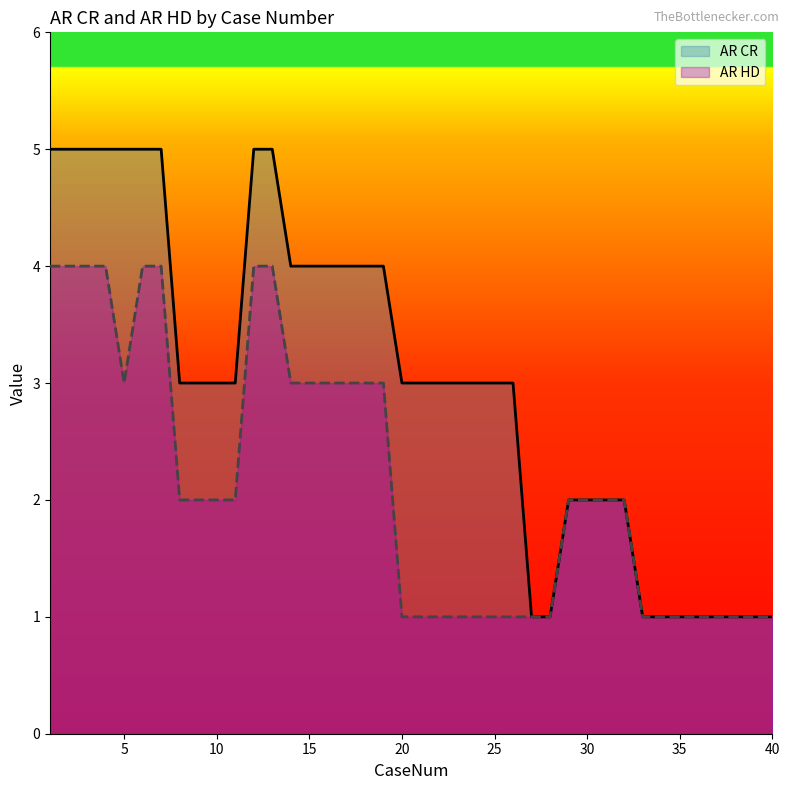

True or false: AR HD and AR CR intersect in this chart.

False